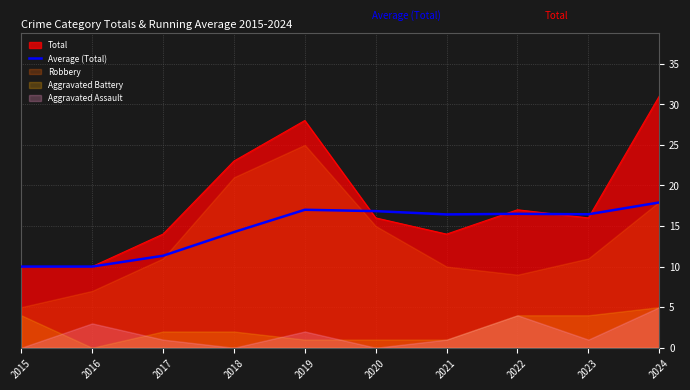

The Total series shows 30.7 at 2018. True or false?

False